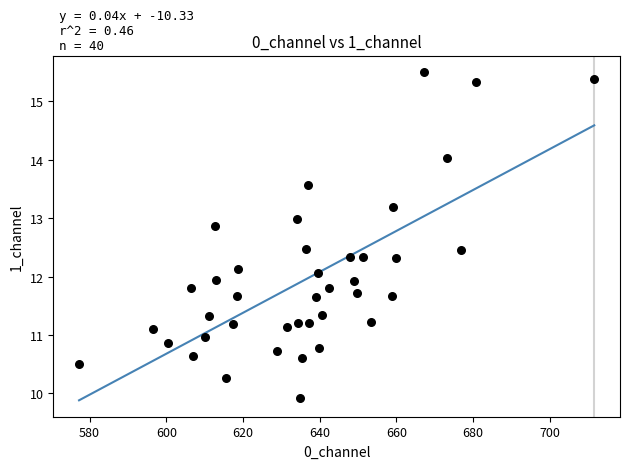

What is the range of X values (max minus min)?

134.4